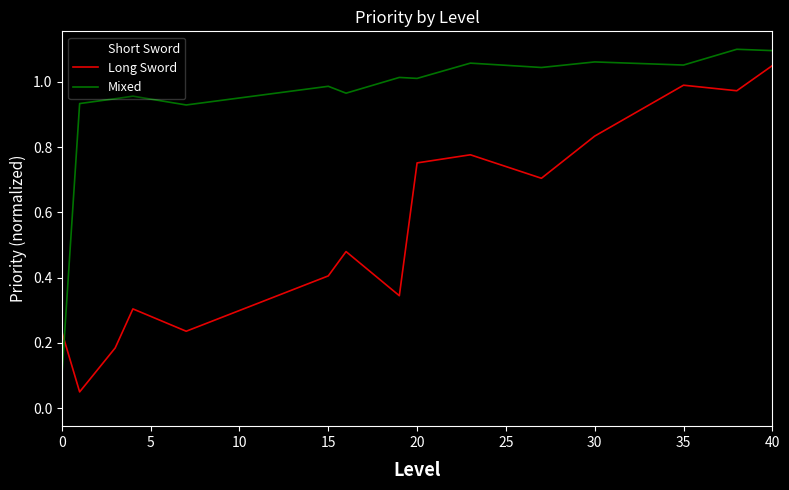

List the series in order of their overall mean, lowest first.

Long Sword, Short Sword, Mixed